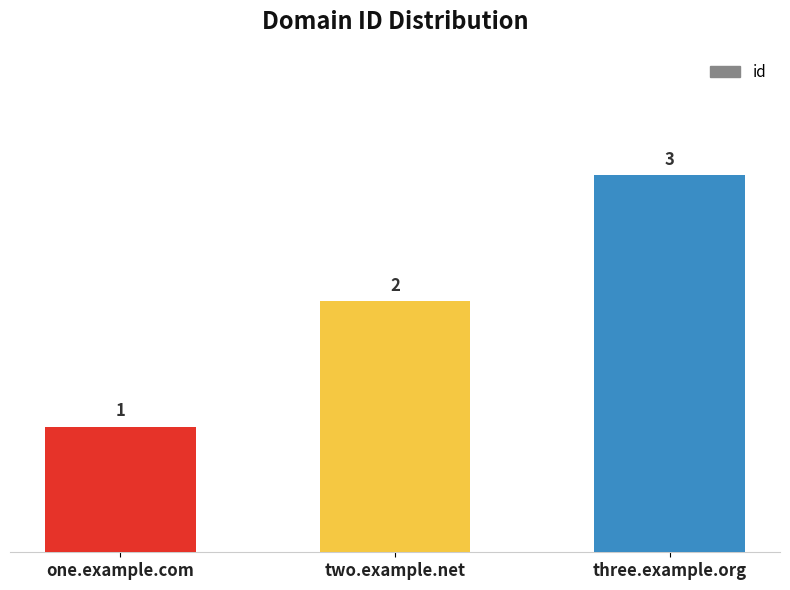

List the labels in order of value, smallest first.

one.example.com, two.example.net, three.example.org